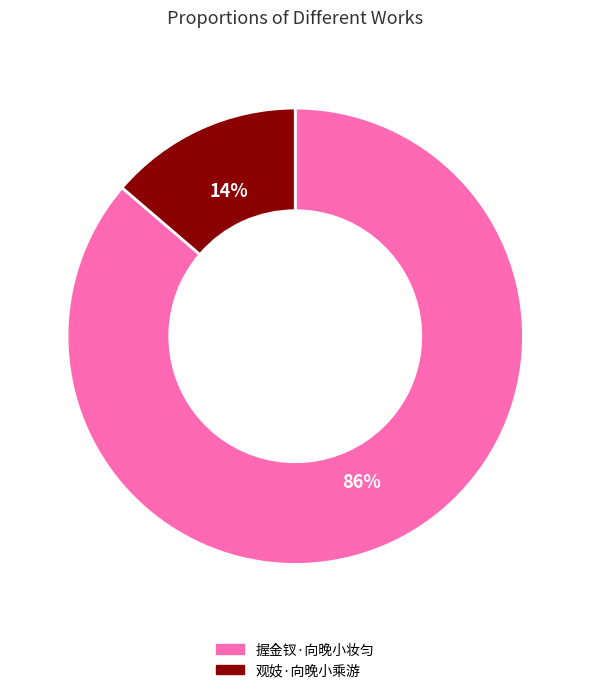

Is it true that 握金钗·向晚小妆匀 is 96% of the pie?

False